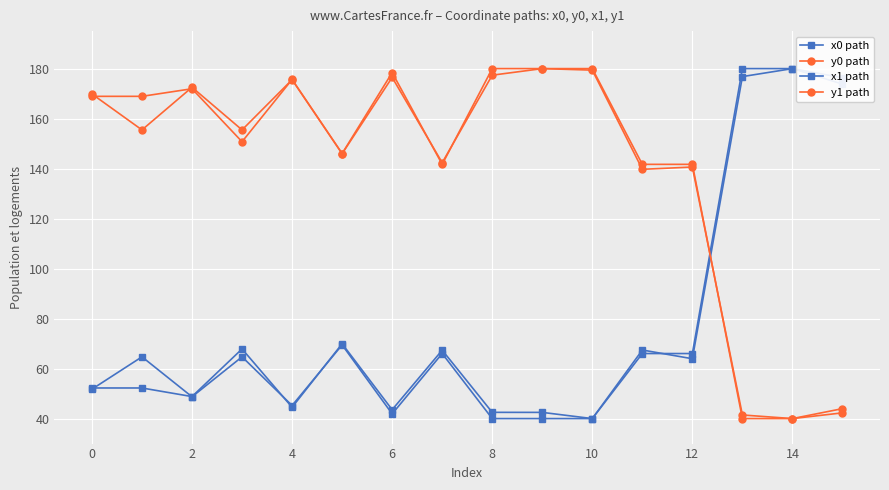

What is the difference between the second highest and second lowest values in the x0 path series?

140.0